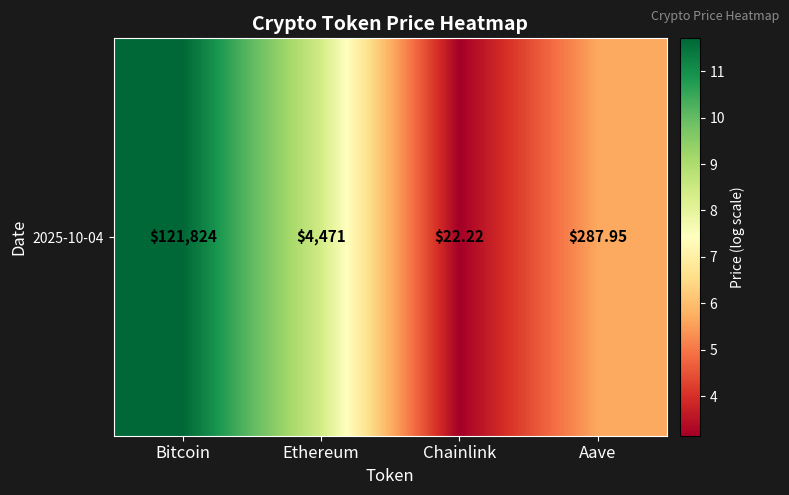

Reading left to right, transcribe all the data shown in this chart.

11.7	8.4	3.1	5.7